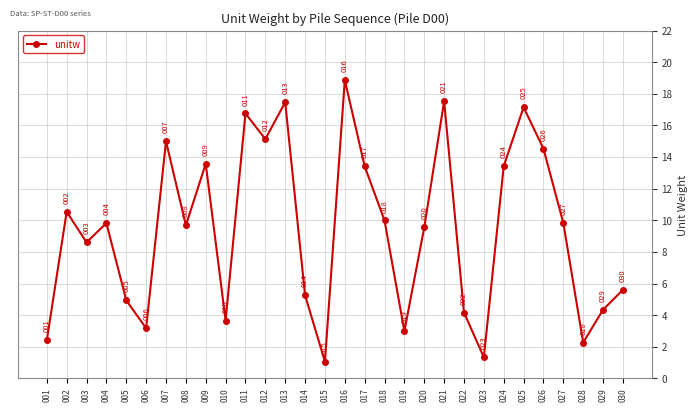

At which label does the data first exceed 9?

002